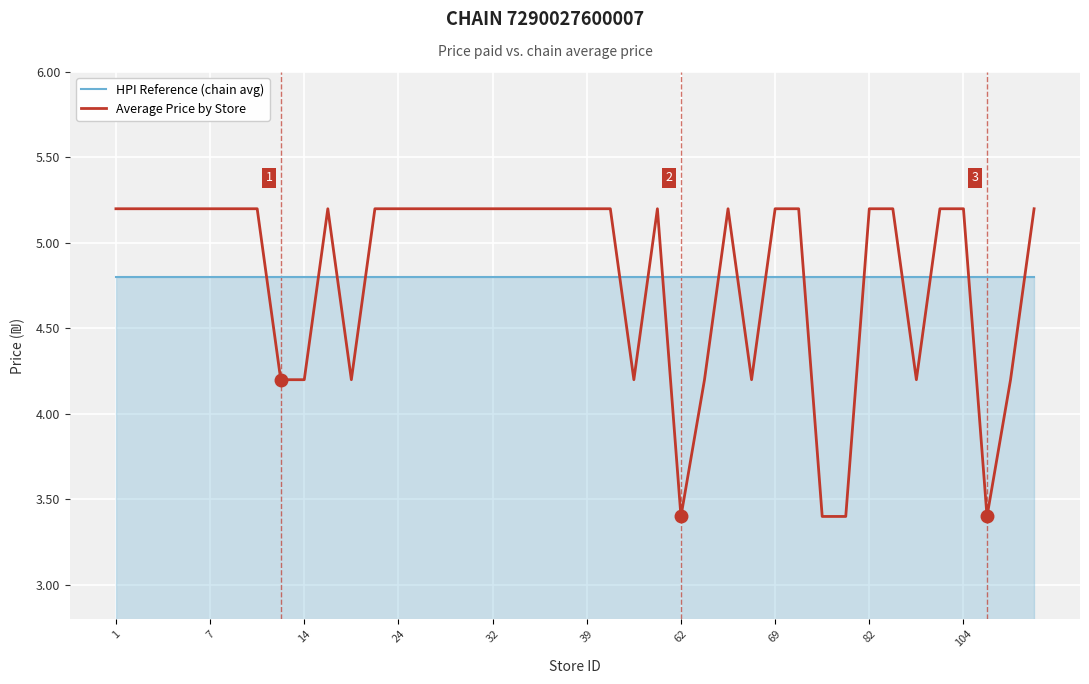

Rank the series by their maximum value, from lowest to highest.

HPI Reference (chain avg), Average Price by Store